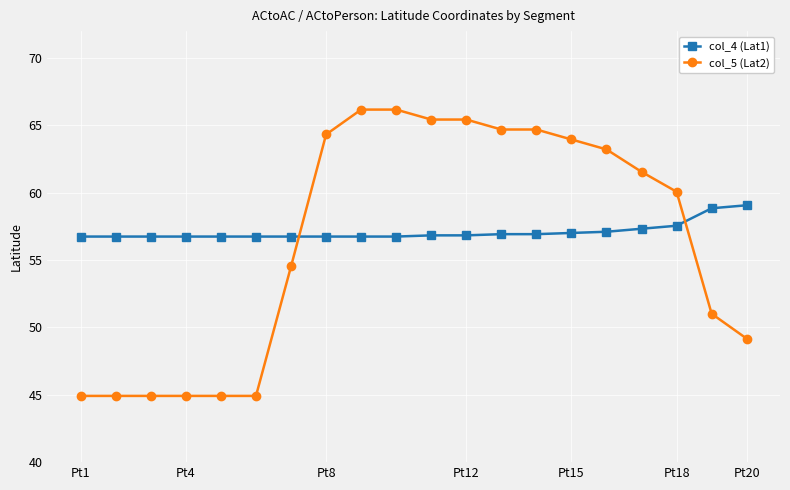

Which series has the widest spread of values?

col_5 (Lat2)